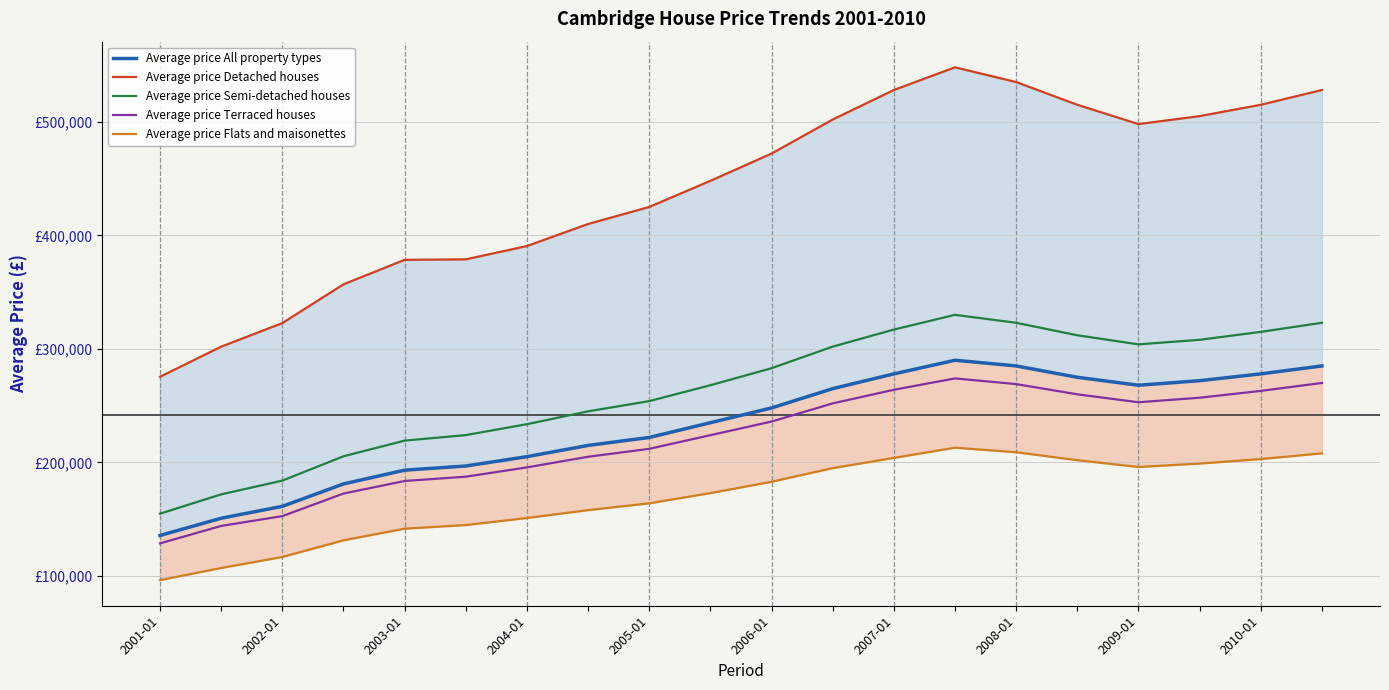

True or false: Average price Flats and maisonettes has a value of 59832 at 12.

False